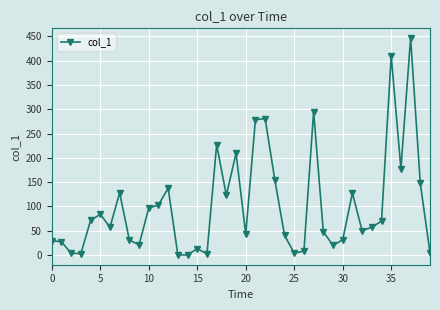

What is the sum of all values?

4066.6